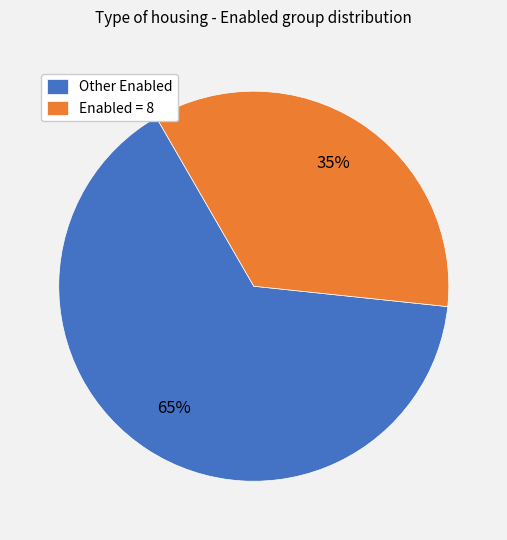

Which has a higher value, Enabled = 8 or Other Enabled?

Other Enabled